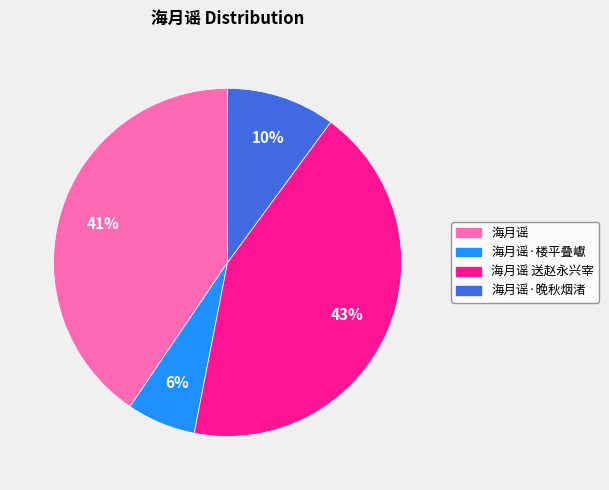

To the nearest percent, what portion does 海月谣 送赵永兴宰 represent?

43%